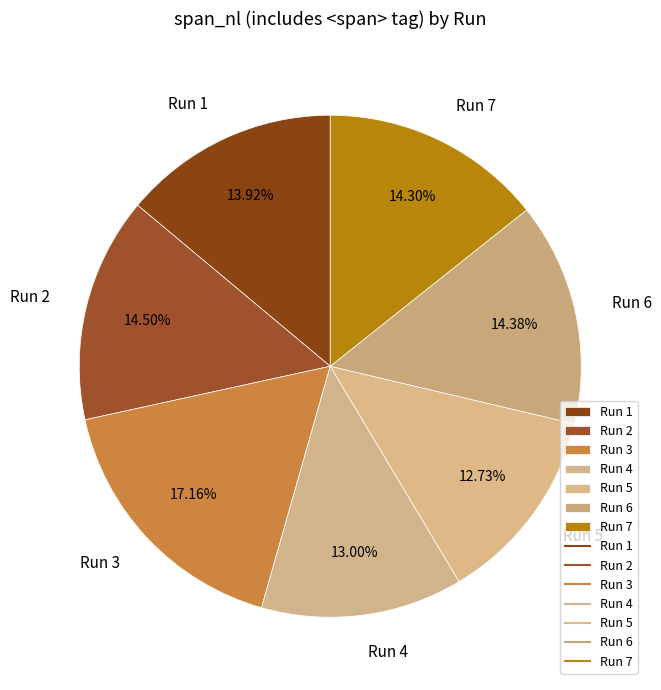

Which has a higher value, Run 6 or Run 3?

Run 3